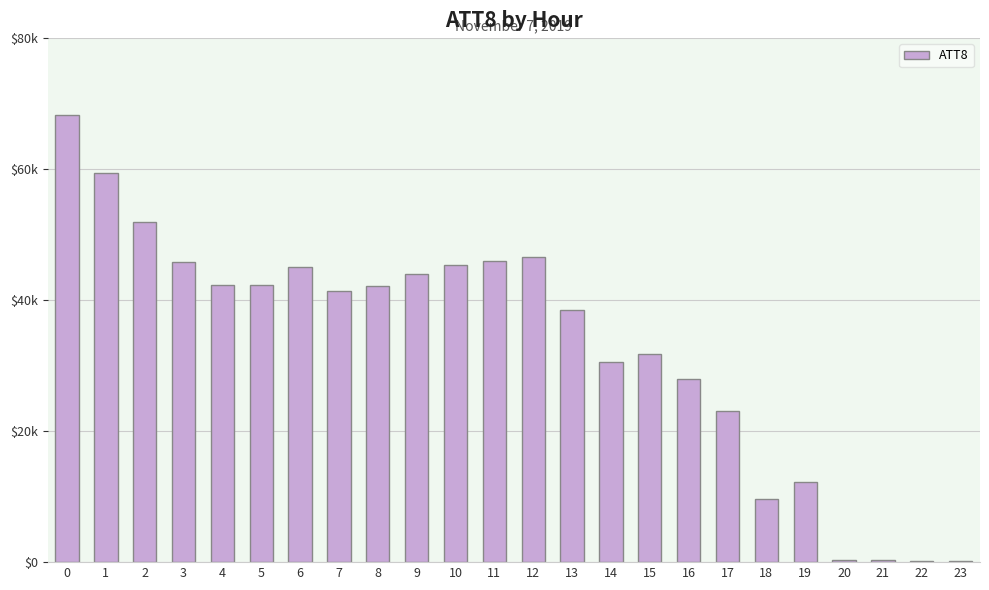

Are the bars horizontal?

No